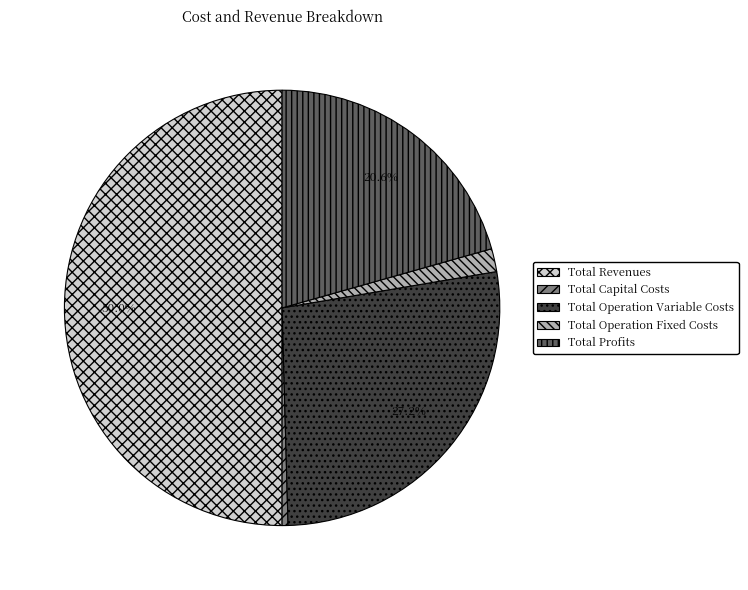

Does Total Operation Variable Costs represent more than half of the total?

No